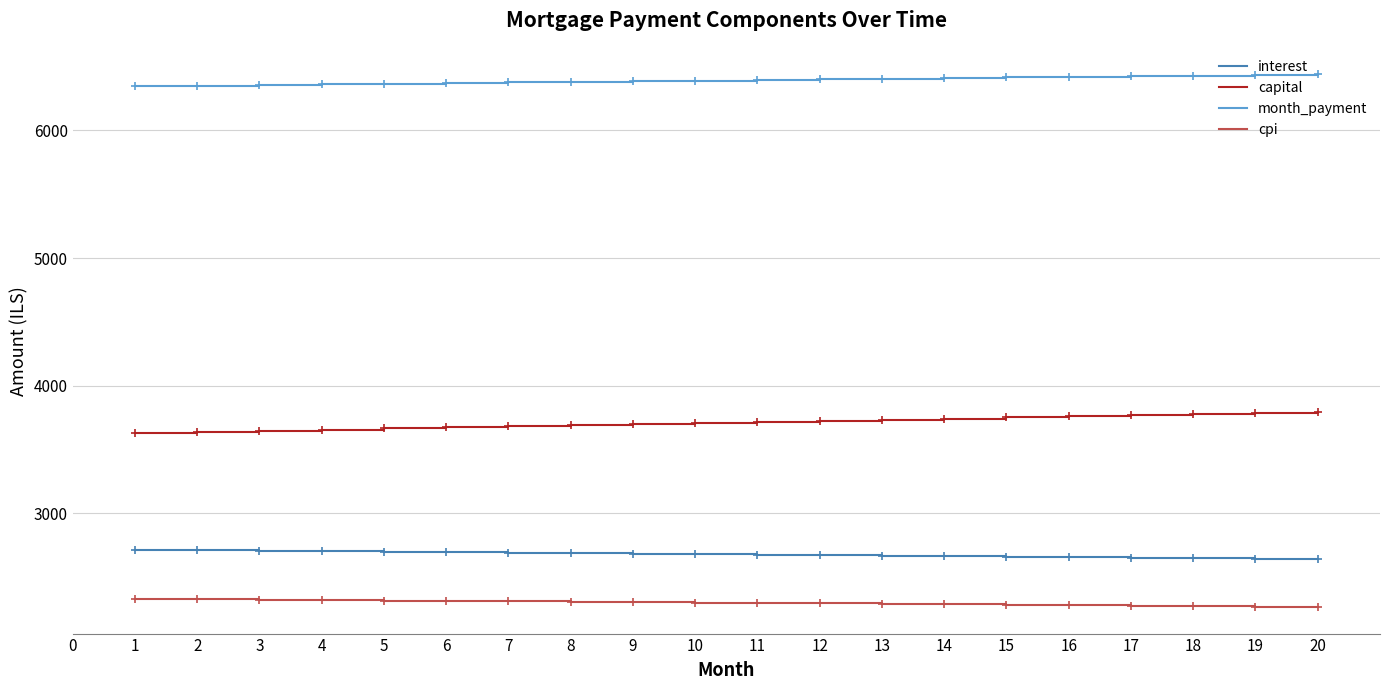

True or false: capital and interest intersect in this chart.

False